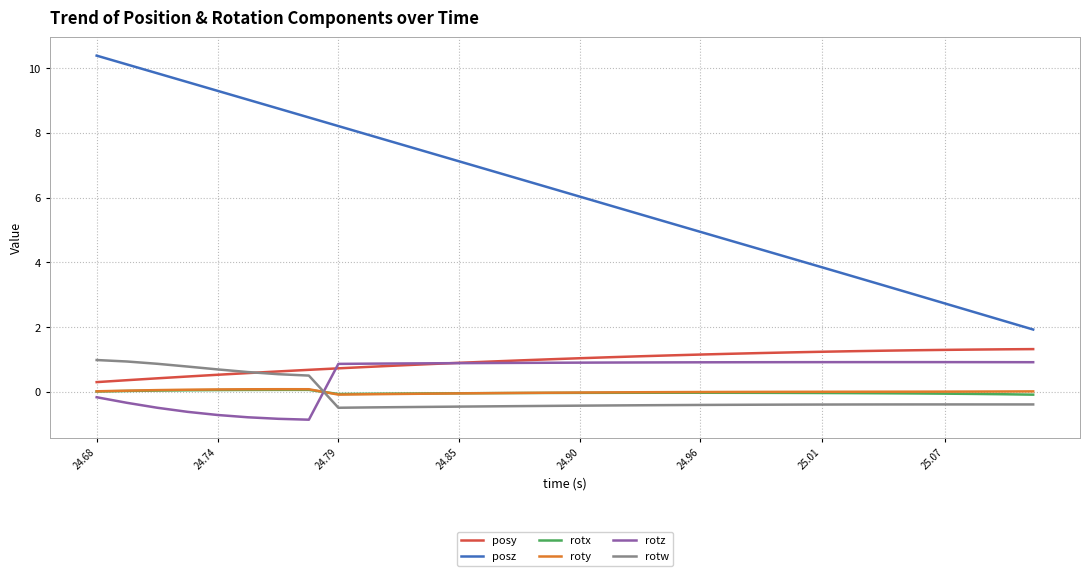

Which series has the widest spread of values?

posz